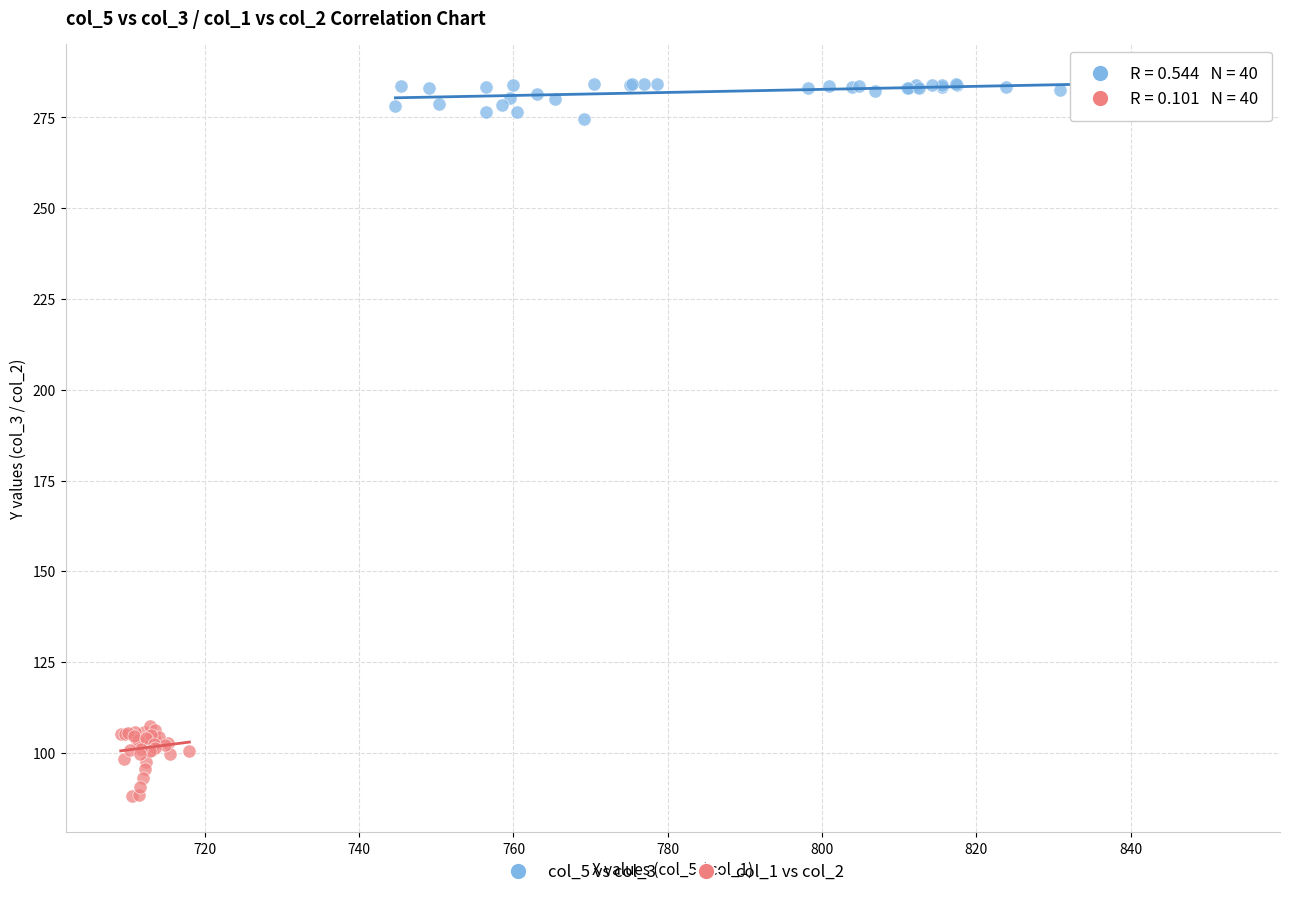

What are all the series names shown in the legend?

col_5 vs col_3, col_1 vs col_2